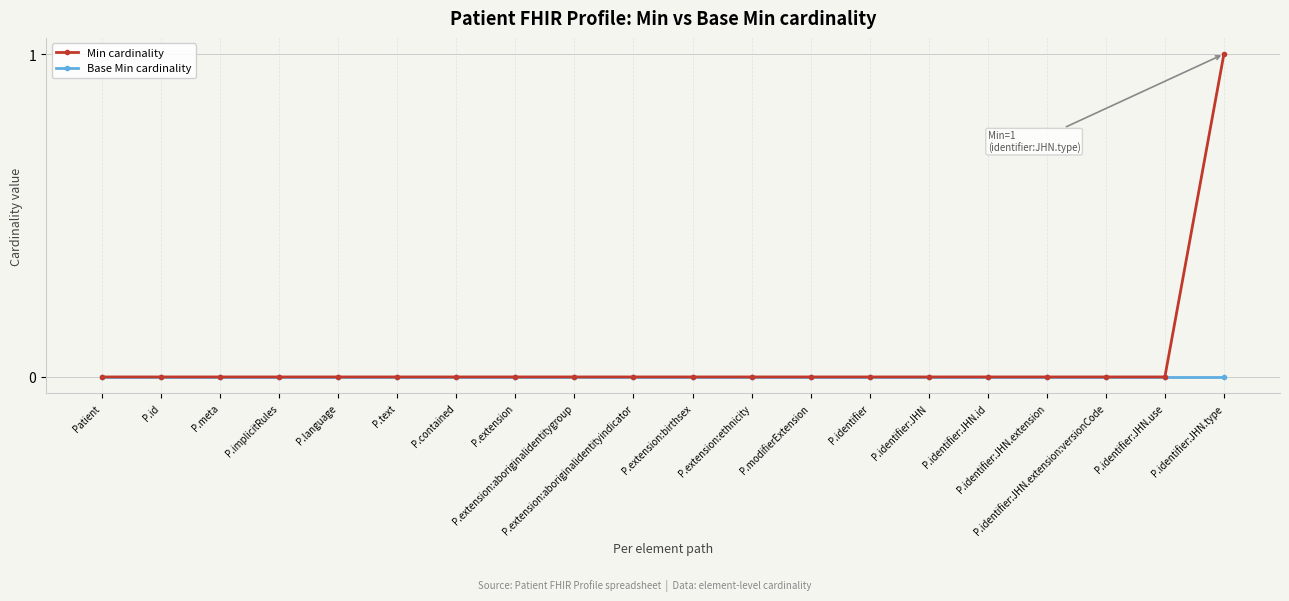

List the series in order of their overall mean, lowest first.

Base Min cardinality, Min cardinality